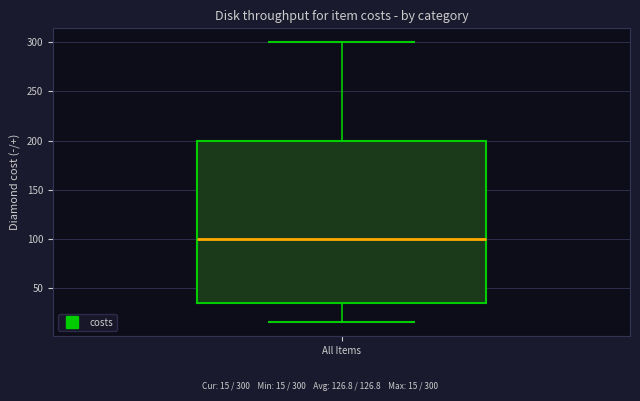

Transcribe this box plot: give where the median line is, the range the box spans, and where the two whiskers end, as read against the y-axis. The values are not printed on the chart, so give them approximately, as read against the axis.

median 100, box 35 to 200, whiskers 15 to 300